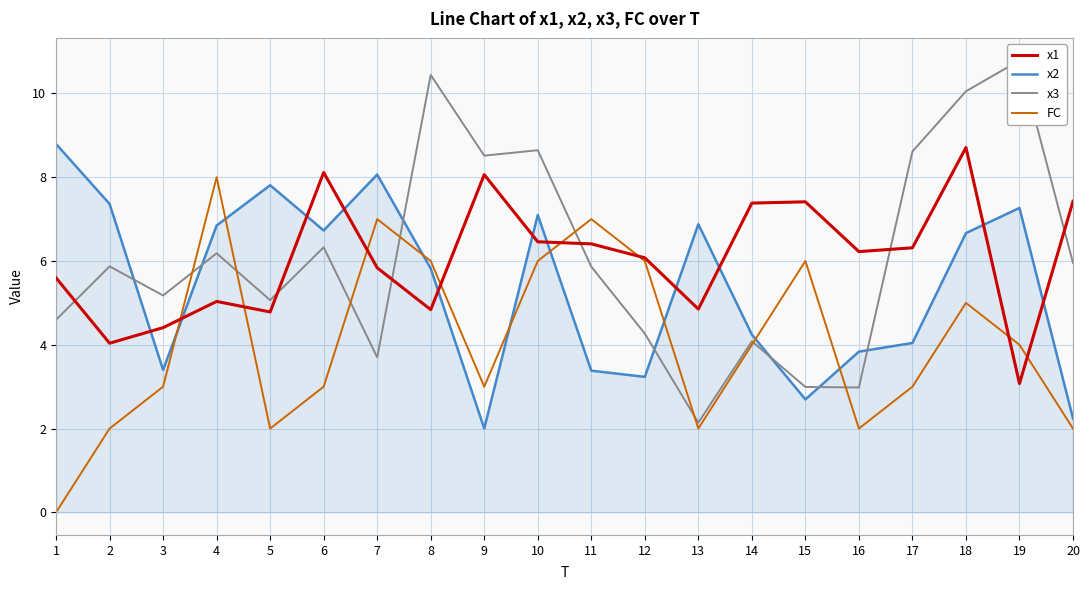

True or false: FC and x2 cross at least once.

True